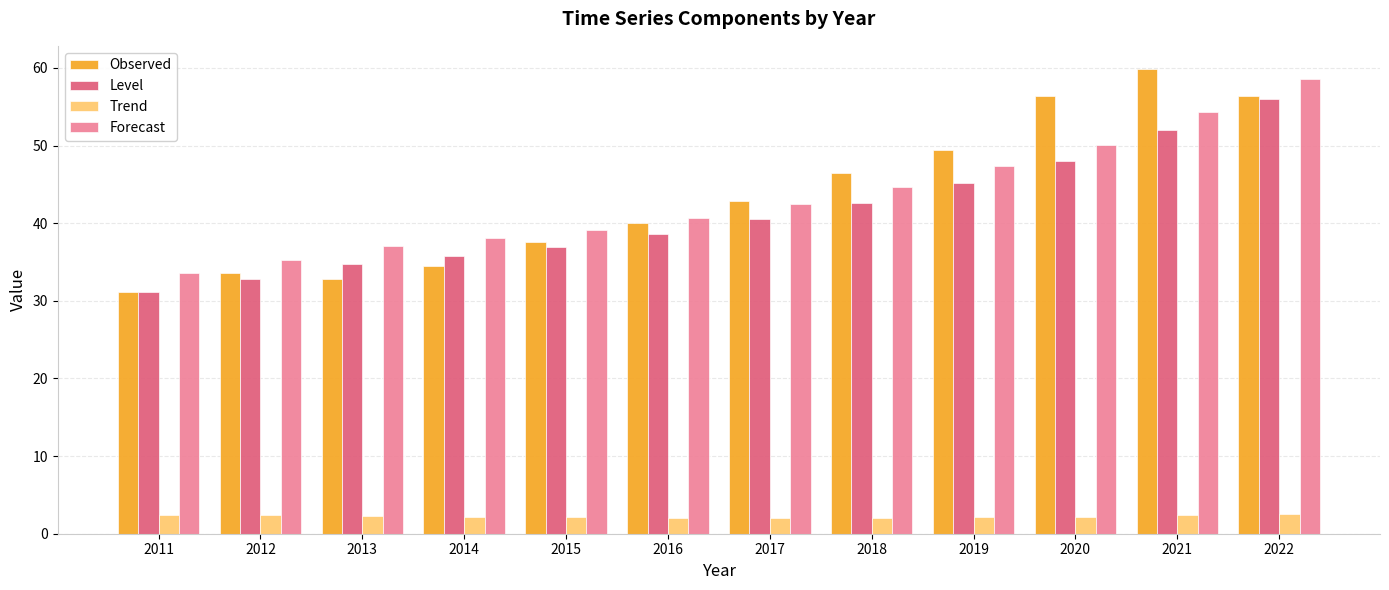

What is the spread (max minus min) of values at 2013?

34.7